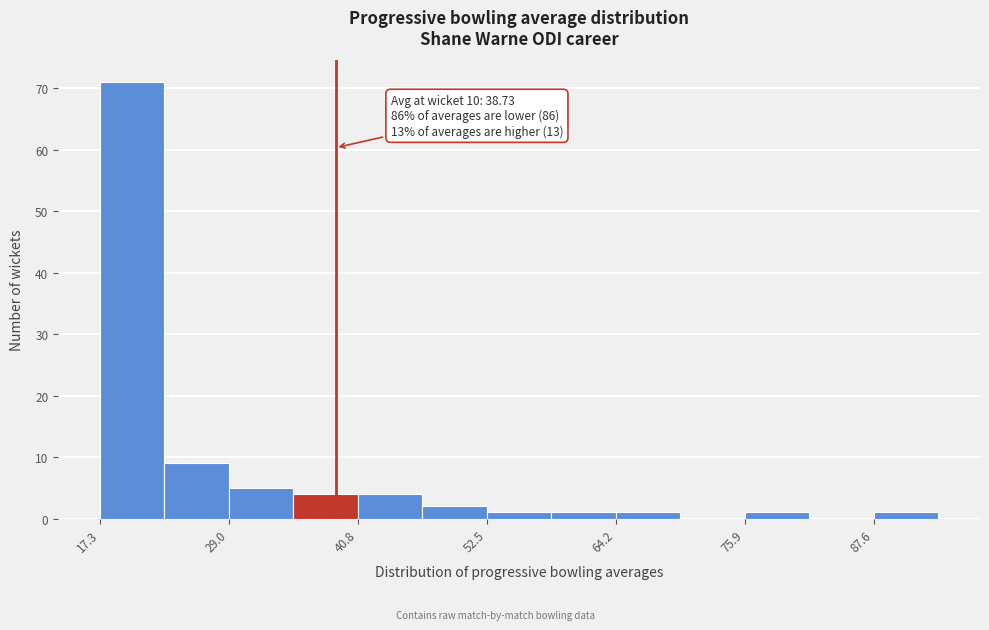

Around what value on the x-axis is the tallest bar? Give the approximate position of its centre, as read against the axis.

20